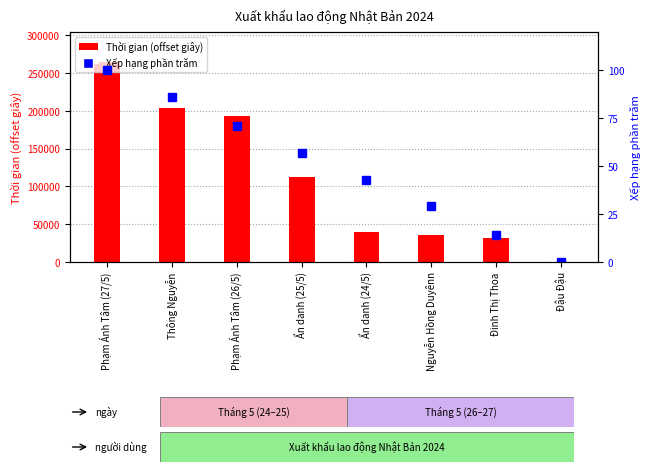

Count the values in the range 29 to 86.

5